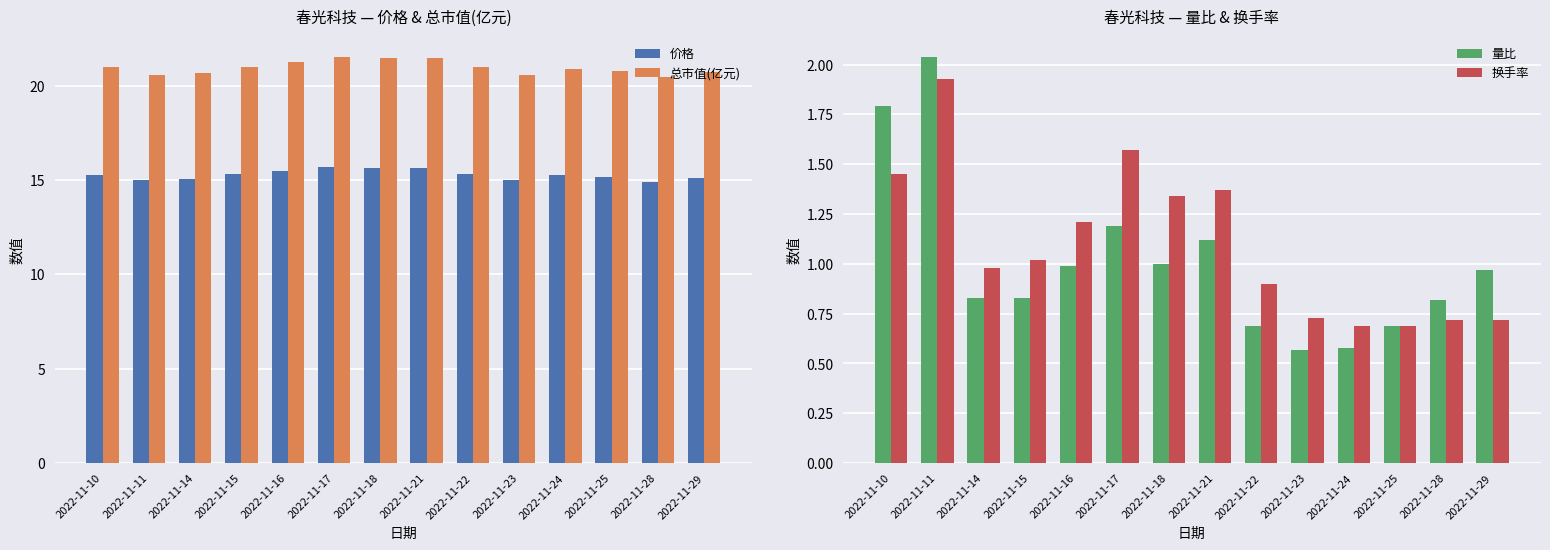

What is the total value across all series at 2022-11-25?

37.3